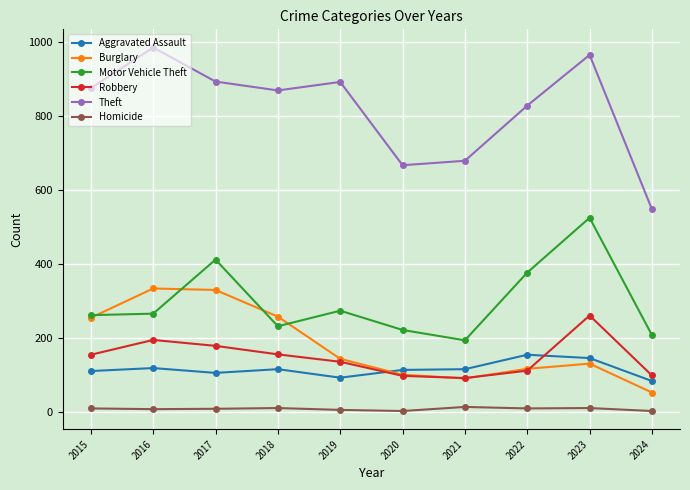

Which series has the widest spread of values?

Theft